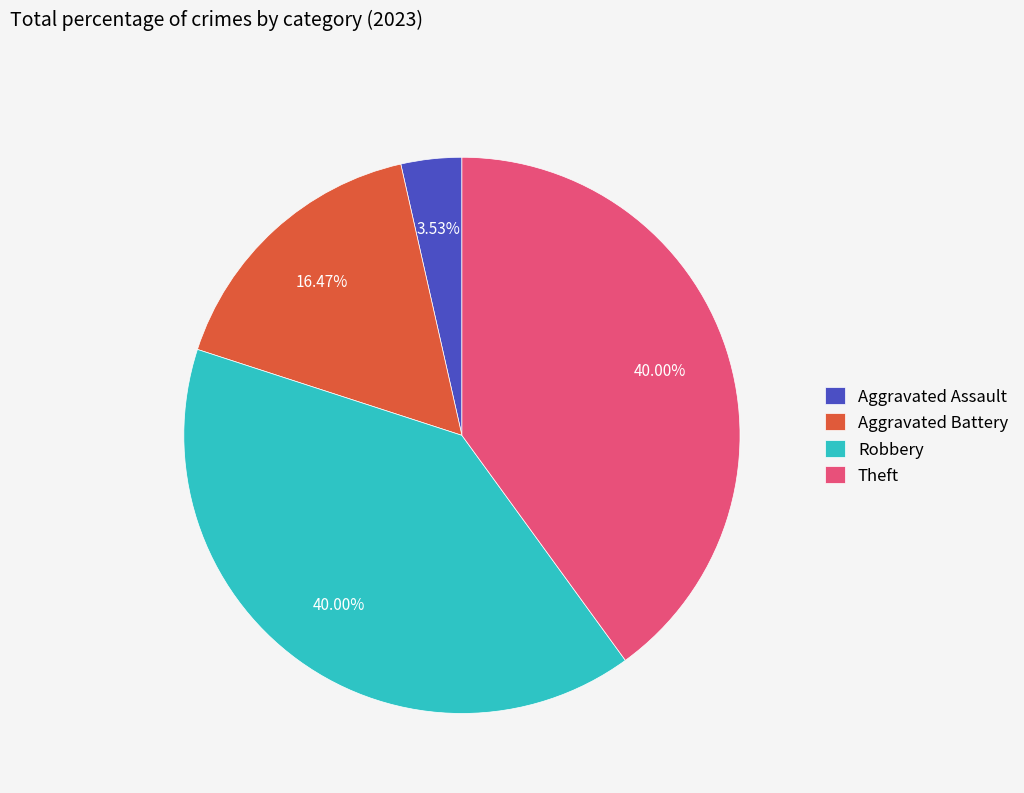

Does any single category account for the majority?

No